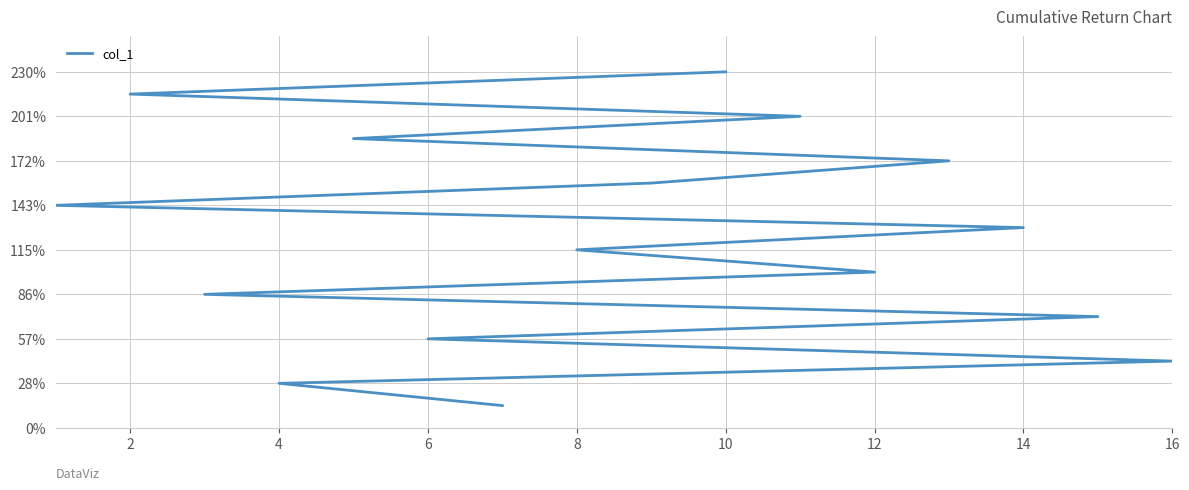

True or false: the data has more than 1 interior local peaks.

False